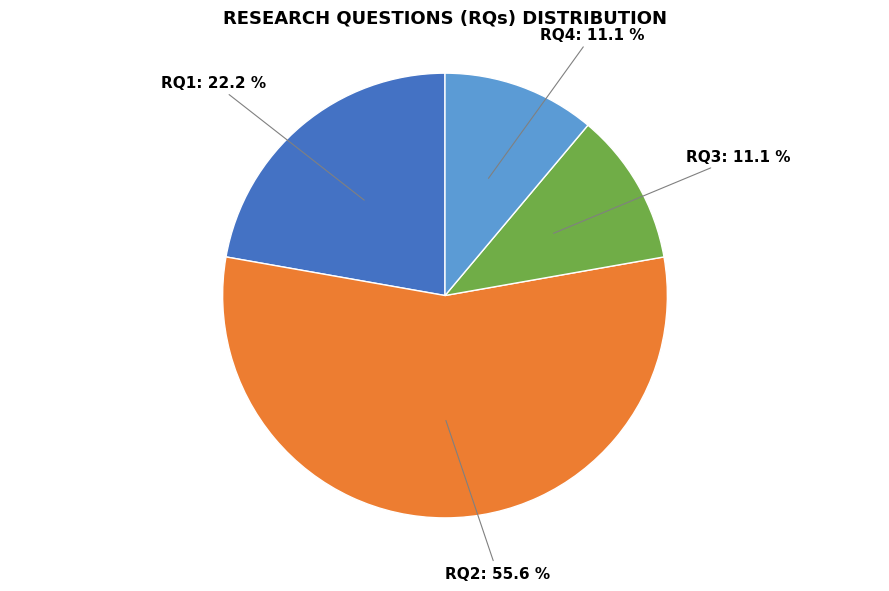

How many slices are in this pie chart?

4